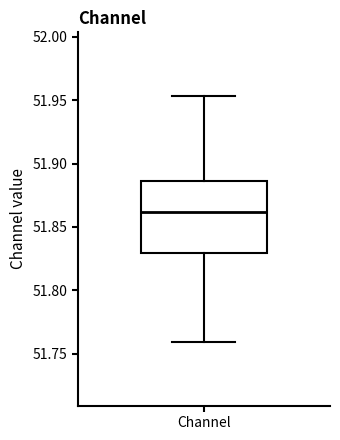

Where is the upper edge of the box for Channel on the y-axis? The values are not printed on the chart, so give them approximately, as read against the axis.

51.885